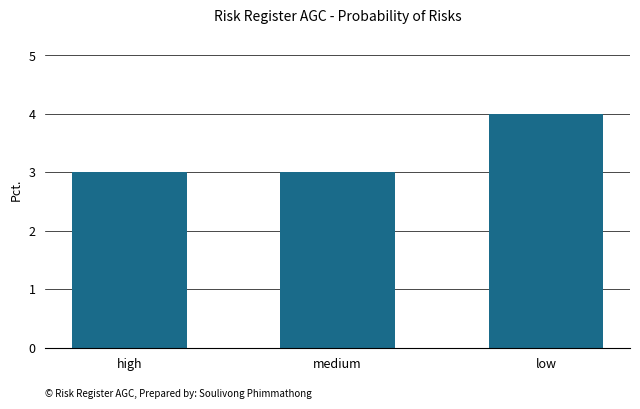

Reading left to right, transcribe all the data shown in this chart.

high=3	medium=3	low=4